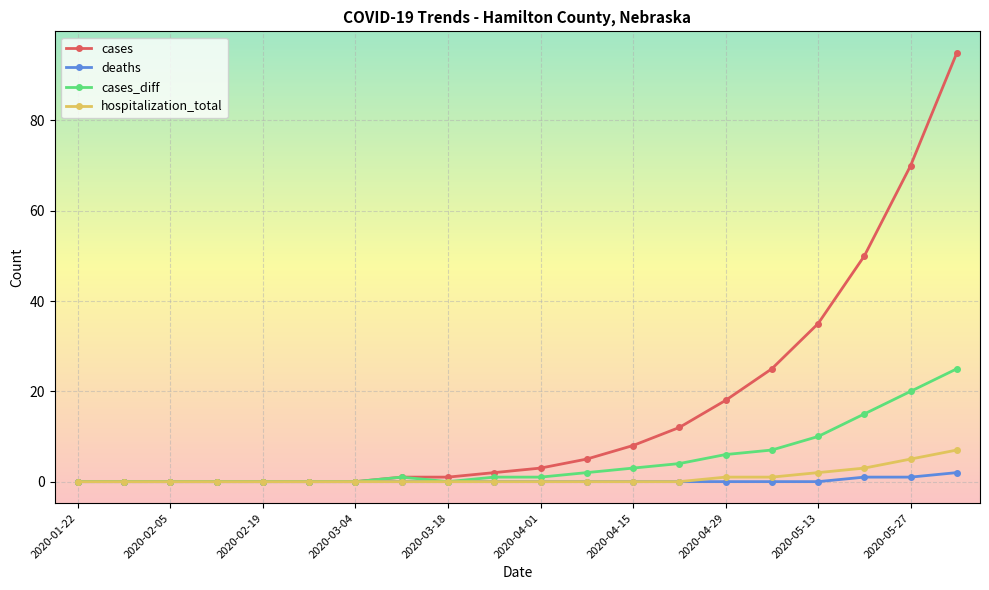

At how many categories does at least one series exceed 55?

2